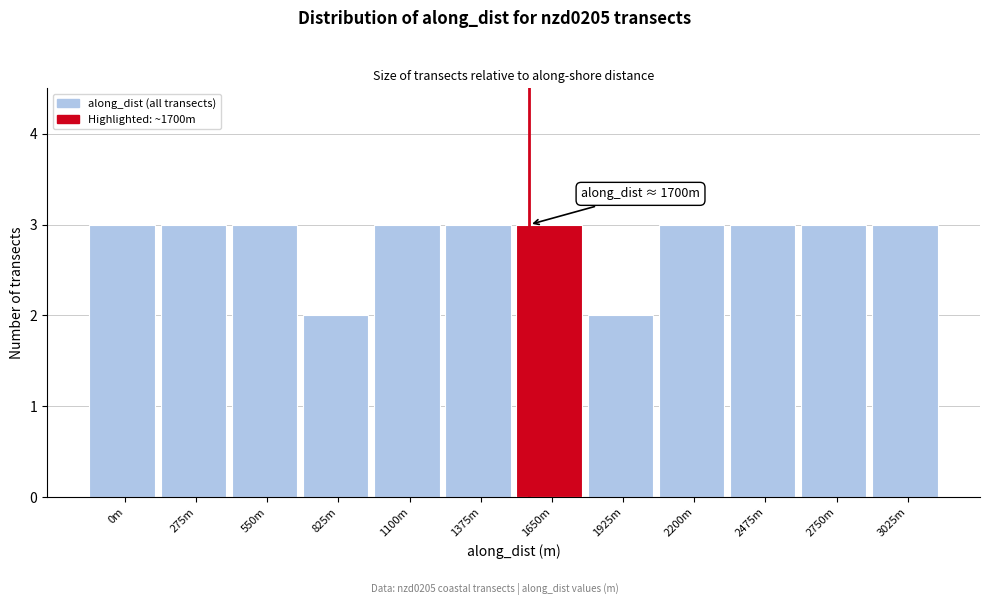

Reading right to left, what are all the values shown in this chart?

3025m=3	2750m=3	2475m=3	2200m=3	1925m=2	1650m=3	1375m=3	1100m=3	825m=2	550m=3	275m=3	0m=3